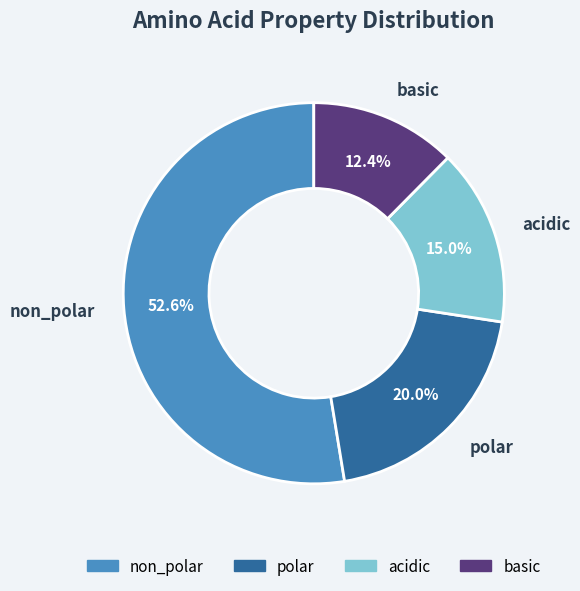

Combined, do non_polar and polar account for over 50%?

Yes